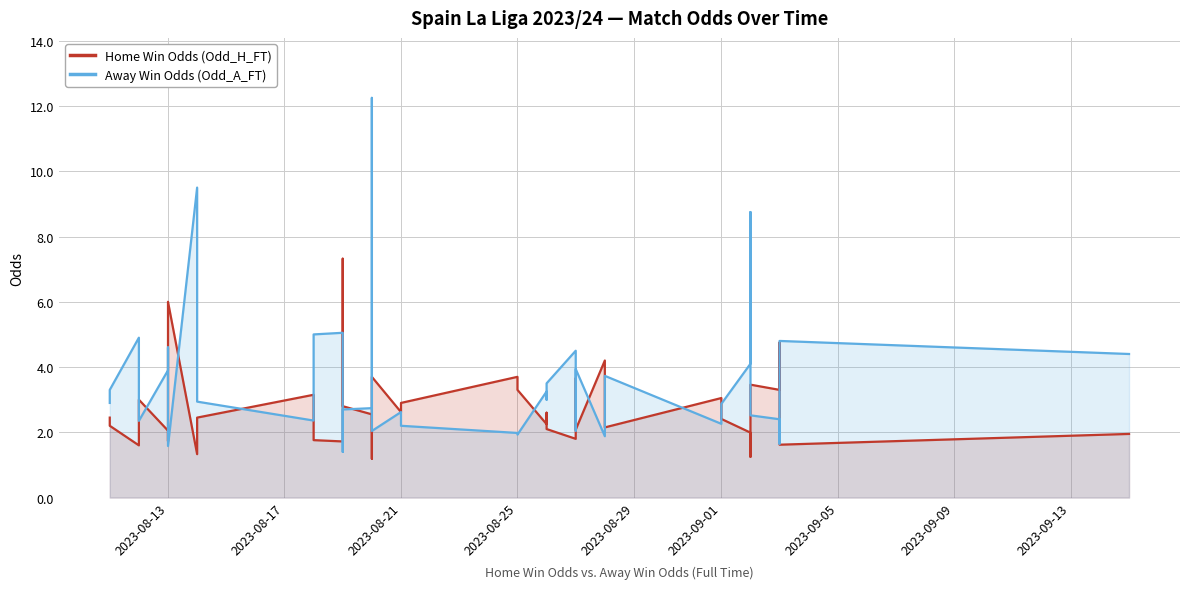

What is the value of the Home Win Odds (Odd_H_FT) point at the 27th from the left?

3.7